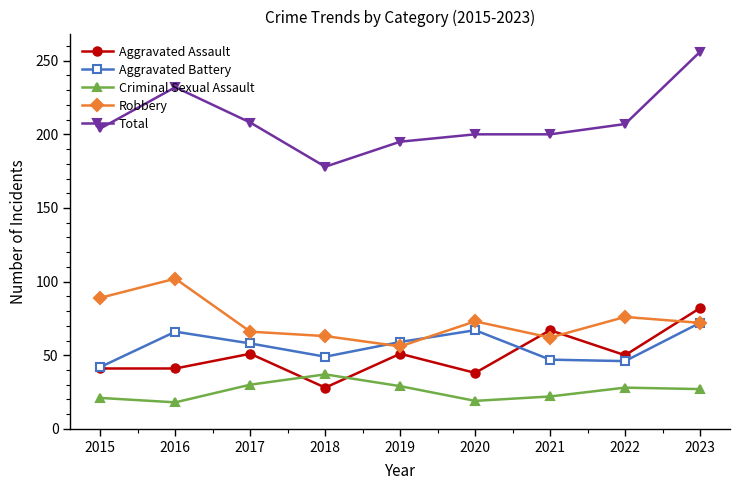

The Total series shows 359 at 2017. True or false?

False